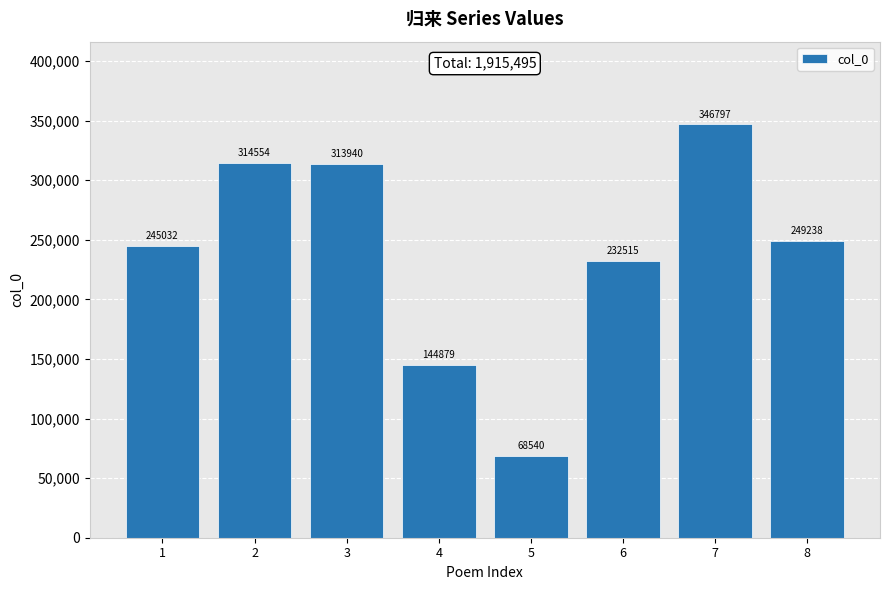

What is the average value?

239437